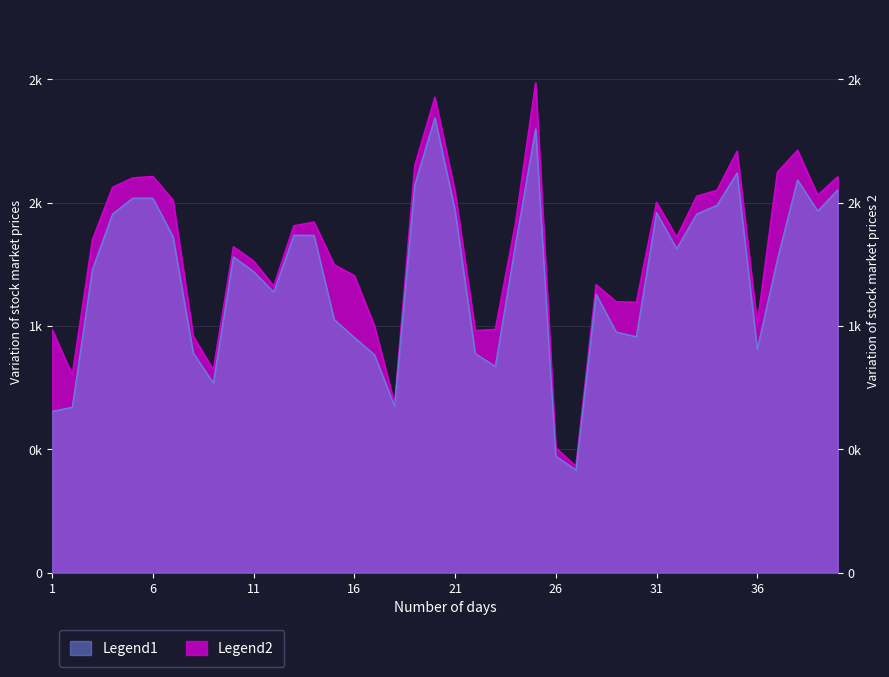

Reading left to right, list all the values displayed in this chart.

registered: 1=654	2=670	3=1229	4=1454	5=1518	6=1518	7=1362	8=891	9=768	10=1280	11=1220	12=1137	13=1368	14=1367	15=1026	16=953	17=883	18=674	19=1572	20=1844	21=1468	22=888	23=836	24=1330	25=1799	26=472	27=416	28=1129	29=975	30=956	31=1459	32=1313	33=1454	34=1489	35=1620	36=905	37=1269	38=1592	39=1466	40=1552
cnt: 1=985	2=801	3=1349	4=1562	5=1600	6=1606	7=1510	8=959	9=822	10=1321	11=1263	12=1162	13=1406	14=1421	15=1248	16=1204	17=1000	18=683	19=1650	20=1927	21=1543	22=981	23=986	24=1416	25=1985	26=506	27=431	28=1167	29=1098	30=1096	31=1501	32=1360	33=1526	34=1550	35=1708	36=1005	37=1623	38=1712	39=1530	40=1605